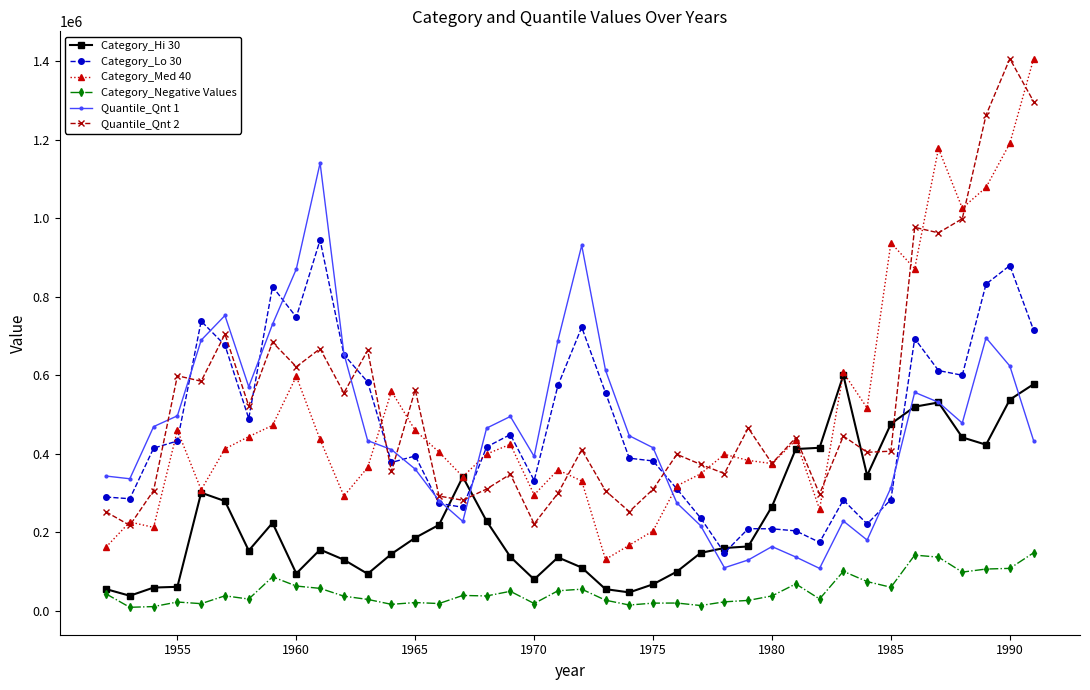

Which series has the widest spread of values?

Category_Med 40